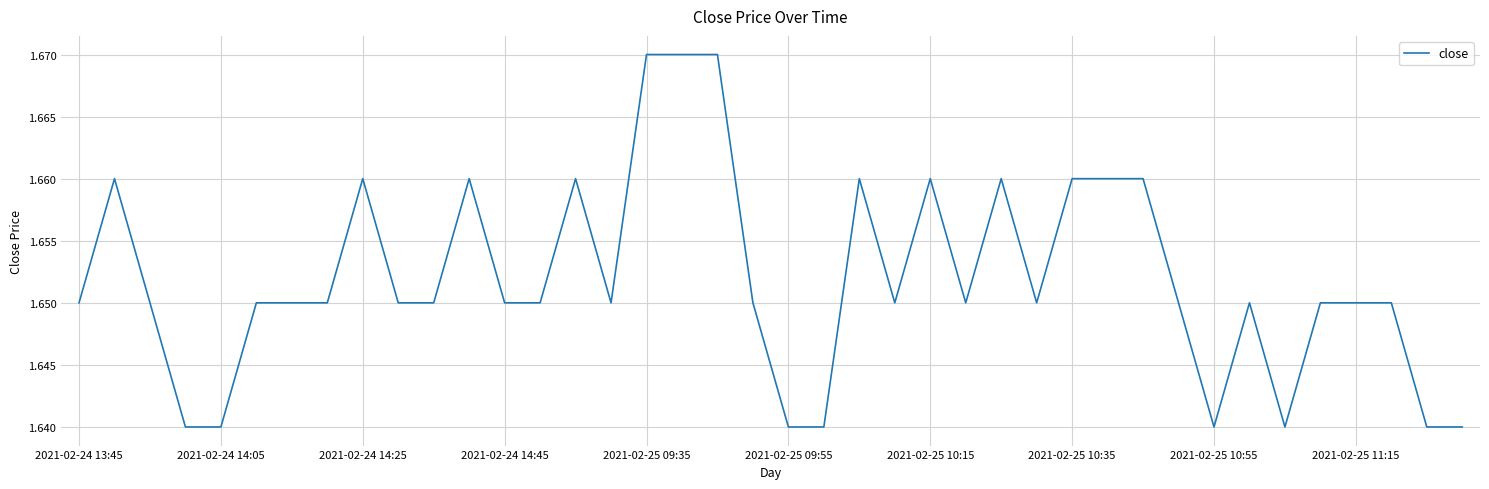

How many lines are shown in the chart?

1